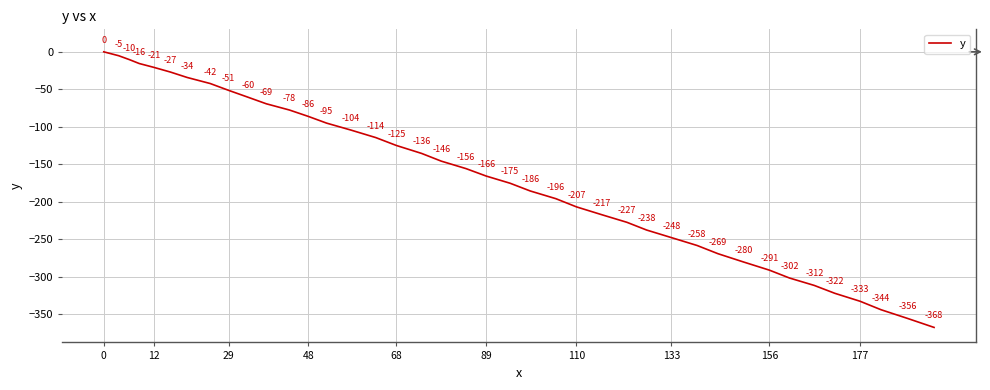

What is the difference between the maximum and second lowest values?

355.6